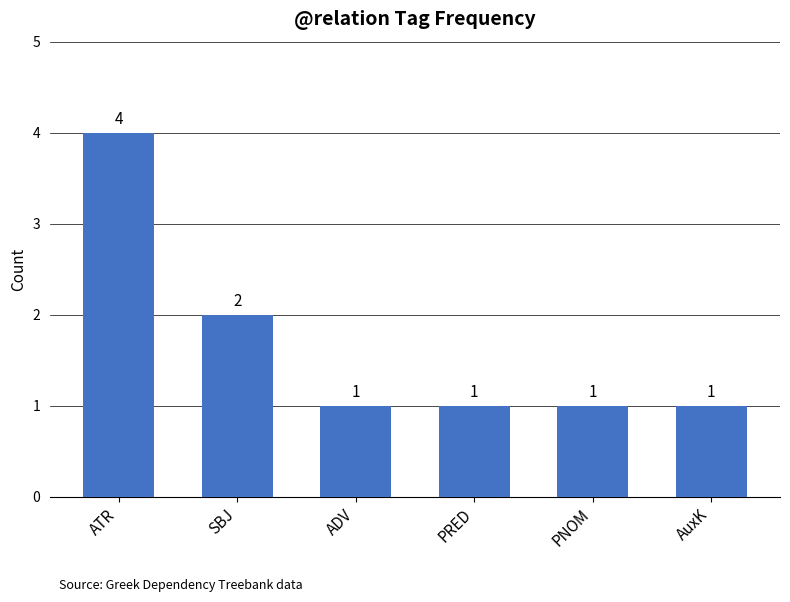

What is the value of the 5th bar from the left?

1